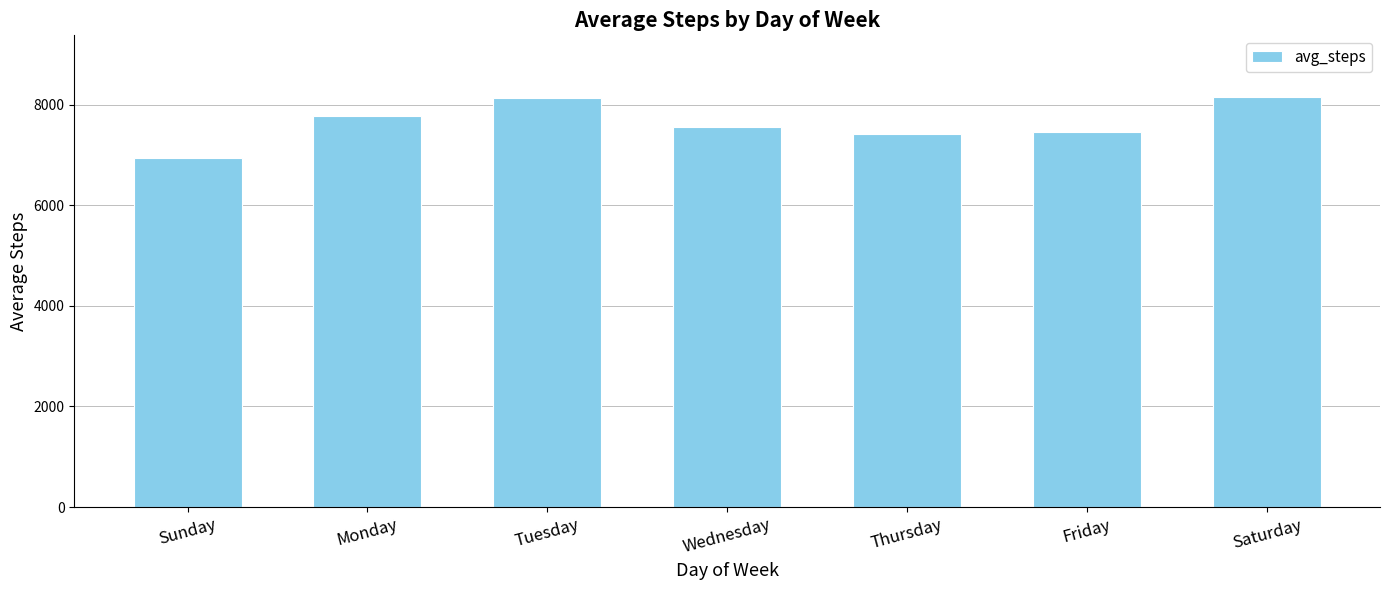

What is the sum of all values?

53405.5